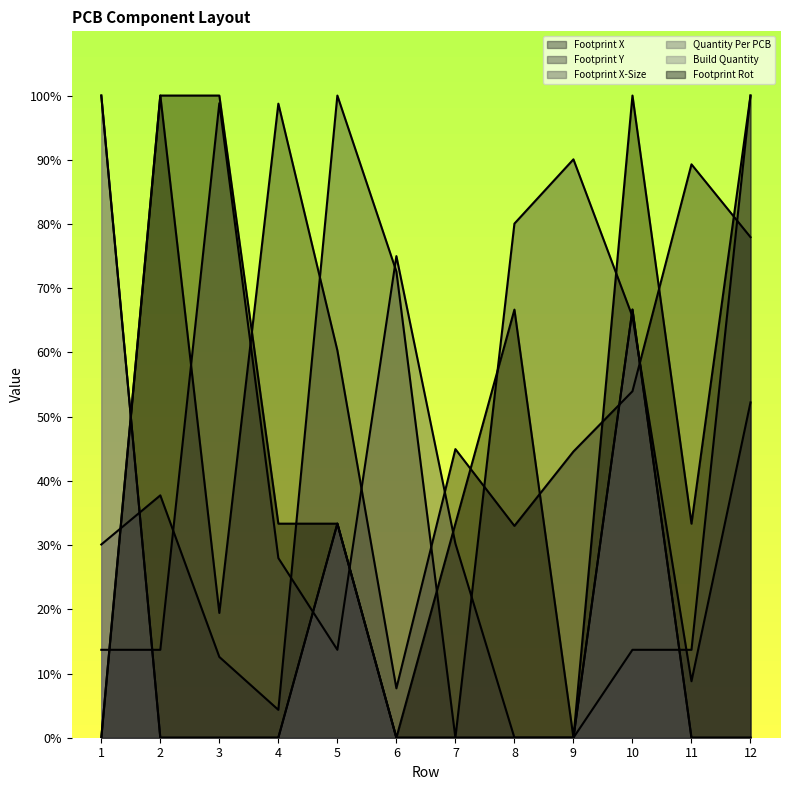

Reading right to left, transcribe all the data shown in this chart.

Footprint X: 78.0	89.3	54.0	44.6	33.0	44.9	7.7	60.3	98.7	19.4	100.0	0.0
Footprint Y: 52.2	8.8	65.6	90.1	80.1	0.0	72.6	100.0	4.3	12.6	37.7	30.1
Footprint X-Size: 100.0	13.7	13.7	0.0	0.0	30.2	75.0	13.7	28.0	98.8	13.7	13.7
Quantity Per PCB: 0.0	0.0	66.7	0.0	0.0	0.0	0.0	33.3	0.0	0.0	0.0	100.0
Build Quantity: 0.0	0.0	66.7	0.0	0.0	0.0	0.0	33.3	0.0	0.0	0.0	100.0
Footprint Rot: 100.0	33.3	100.0	0.0	66.7	33.3	0.0	33.3	33.3	100.0	100.0	0.0